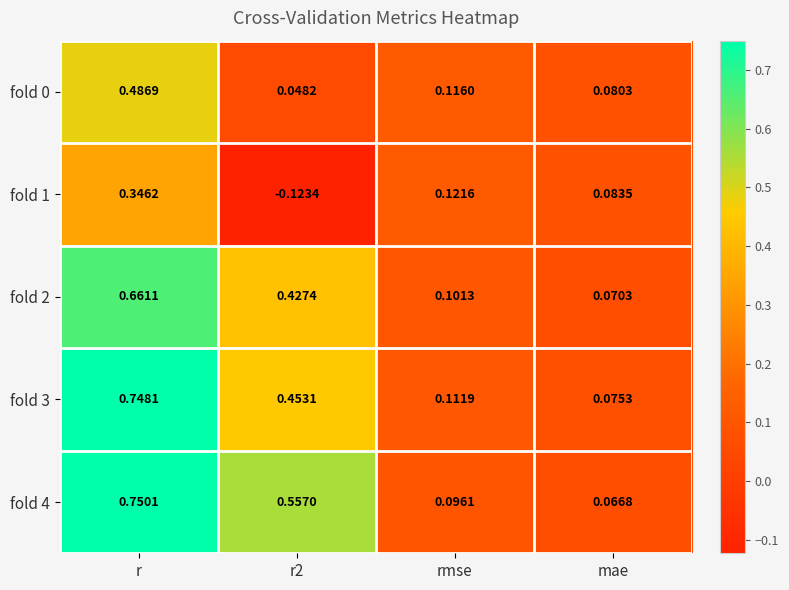

Which series has the largest total across all categories?

fold 4